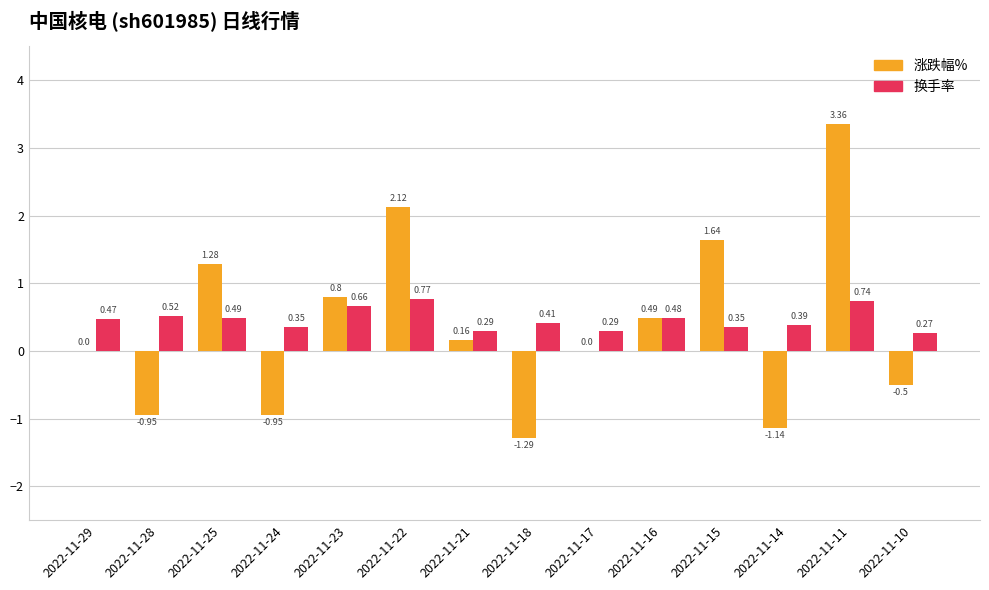

Which series changed the most between 2022-11-29 and 2022-11-28?

涨跌幅%